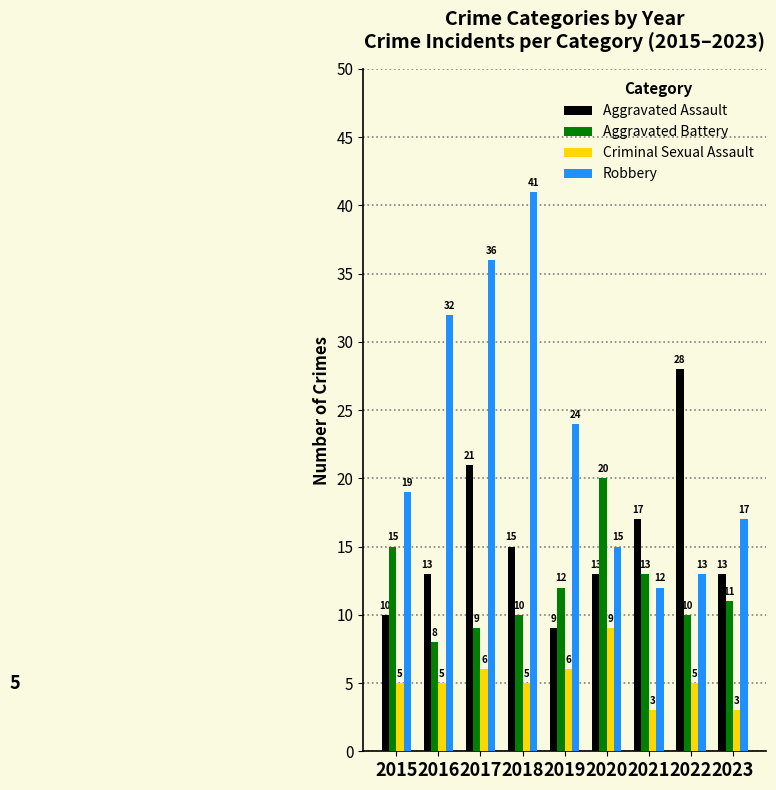

How many groups of bars are there?

9